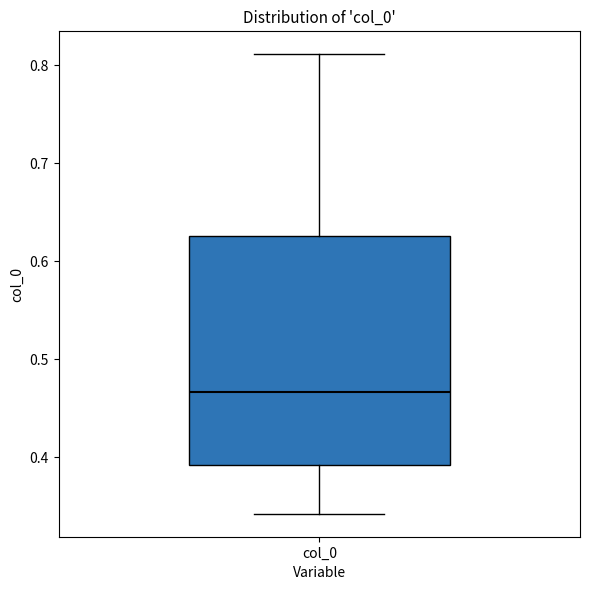

Where is the upper edge of the box for col_0 on the y-axis? The values are not printed on the chart, so give them approximately, as read against the axis.

0.63